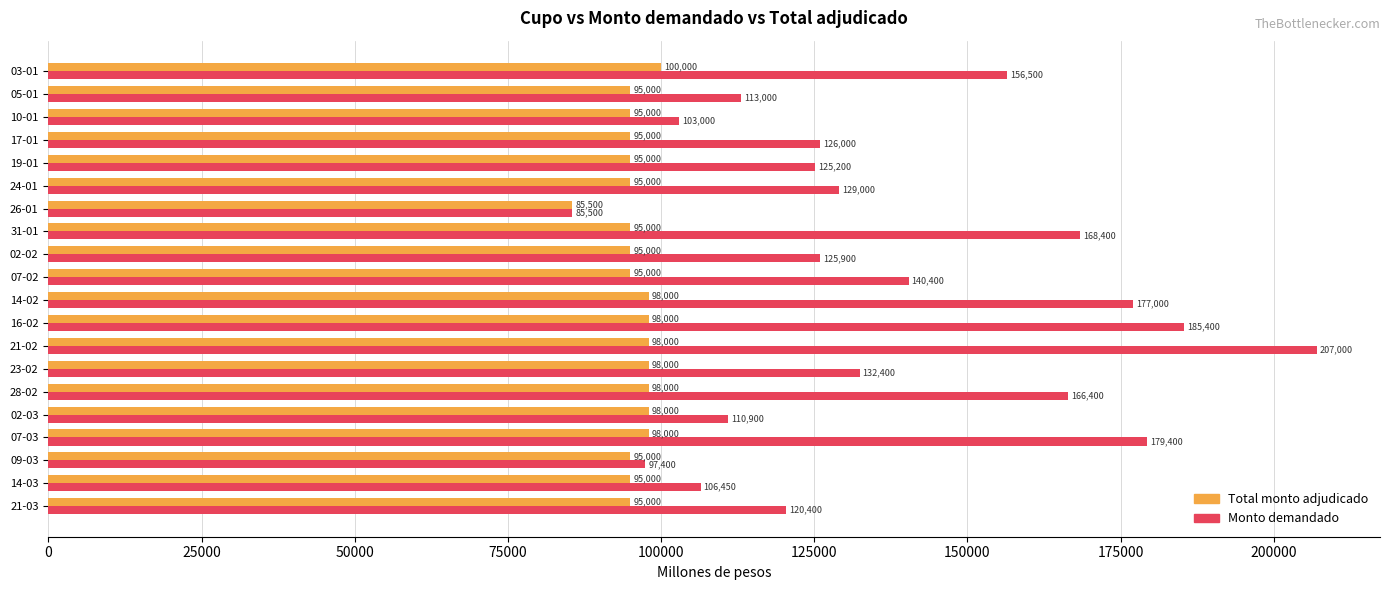

At which label is Monto demandado closest to 146250?

07-02